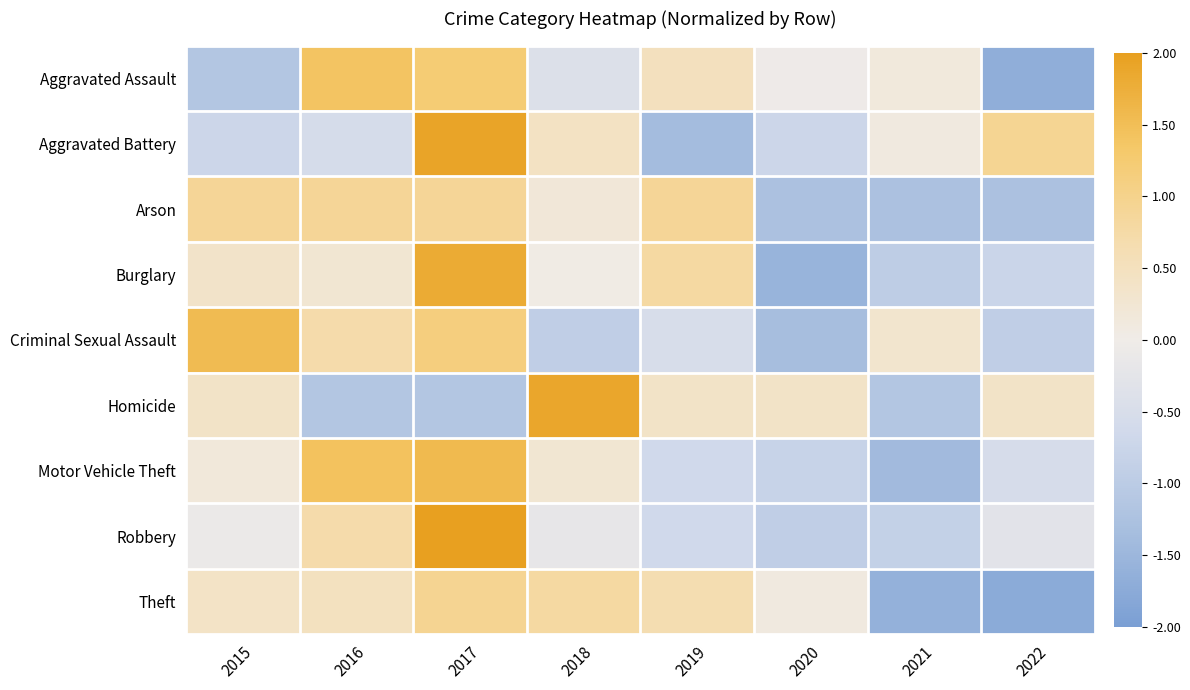

What is the greatest value displayed?

2.3